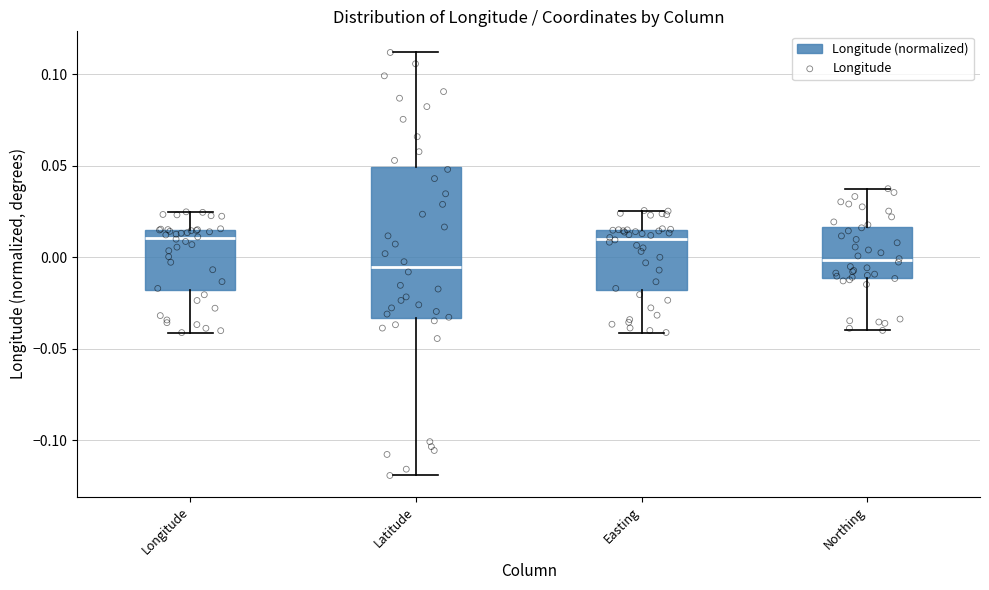

Comparing the boxes themselves (not the whiskers), which one is the tallest?

Latitude